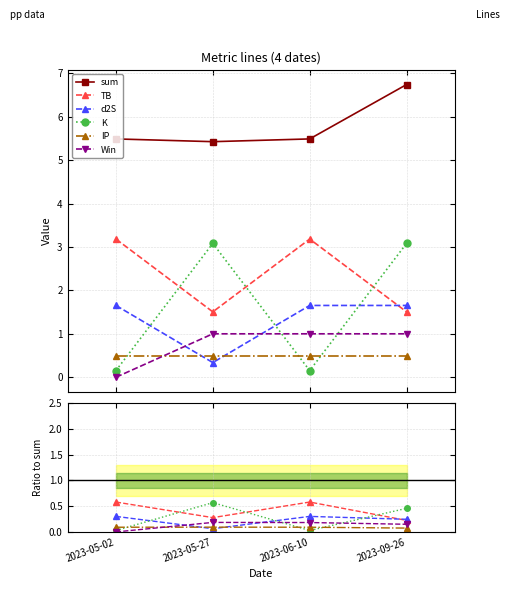

Is this an area chart (filled region under the line)?

No